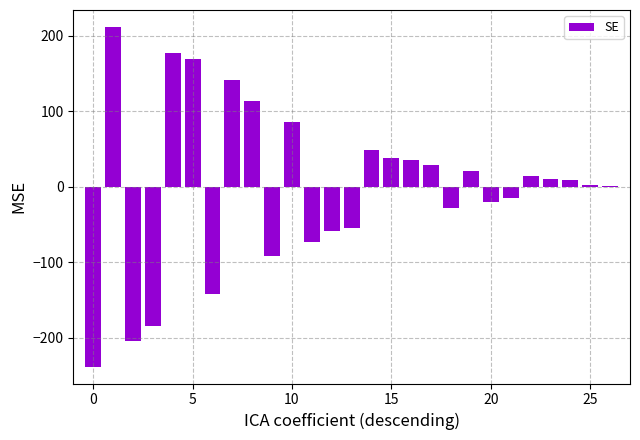

What is the greatest value displayed?

211.9